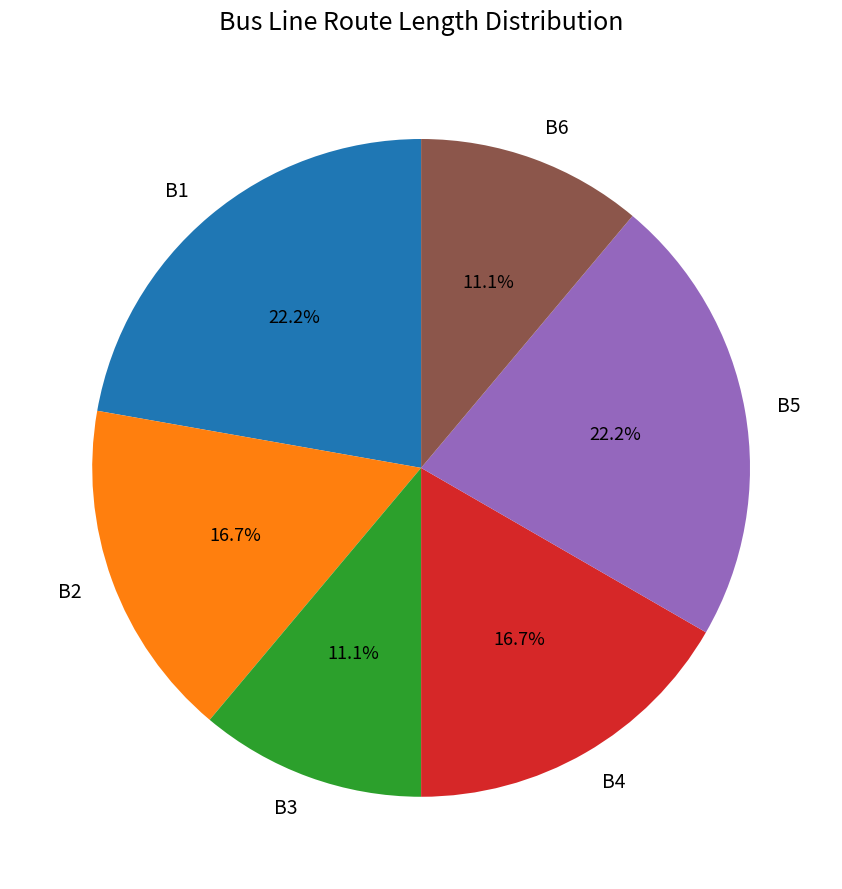

To the nearest percent, what percentage of the pie is B6?

11%